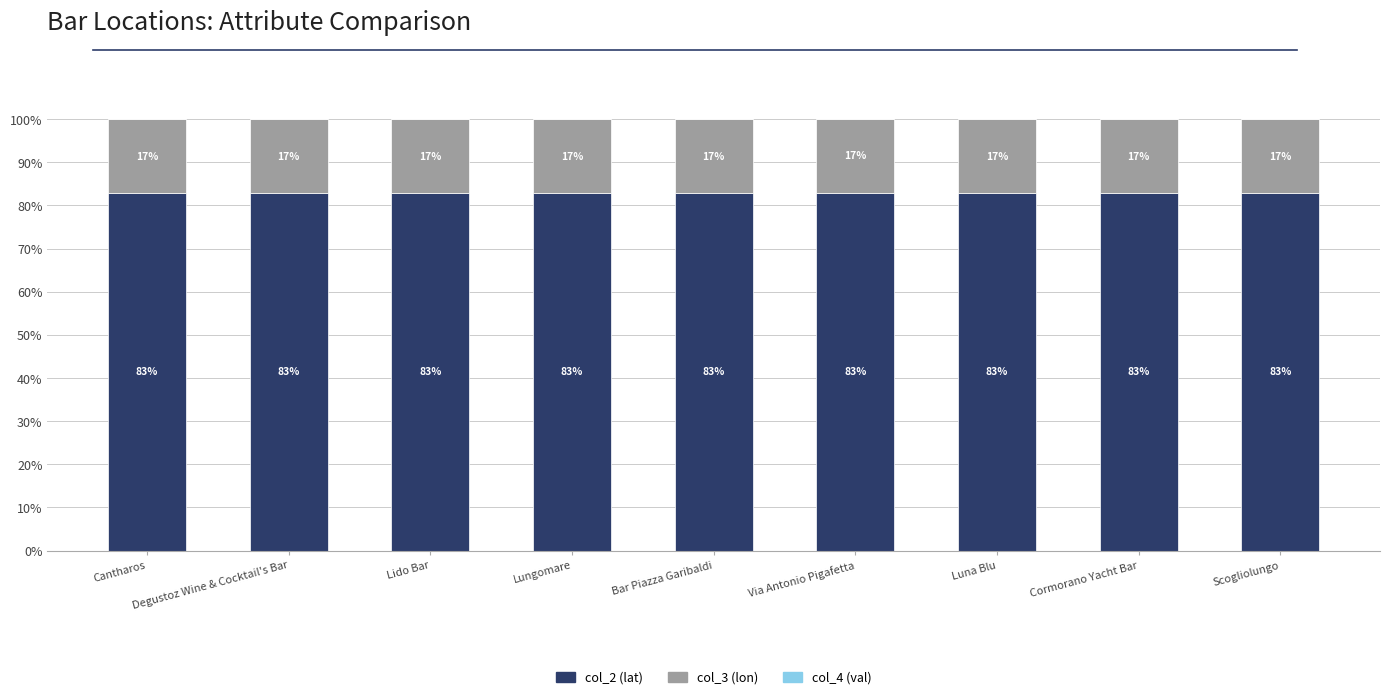

What is the approximate value of col_2 (lat) at Bar Piazza Garibaldi?

82.9